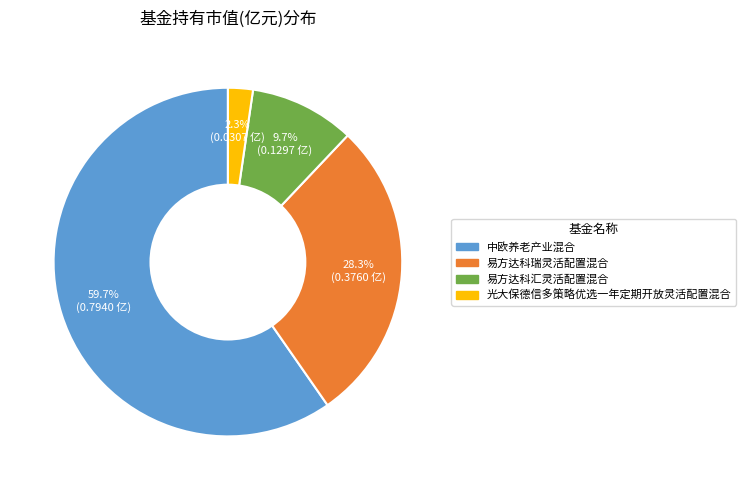

Rank the categories by value from lowest to highest.

光大保德信多策略优选一年定期开放灵活配置混合, 易方达科汇灵活配置混合, 易方达科瑞灵活配置混合, 中欧养老产业混合